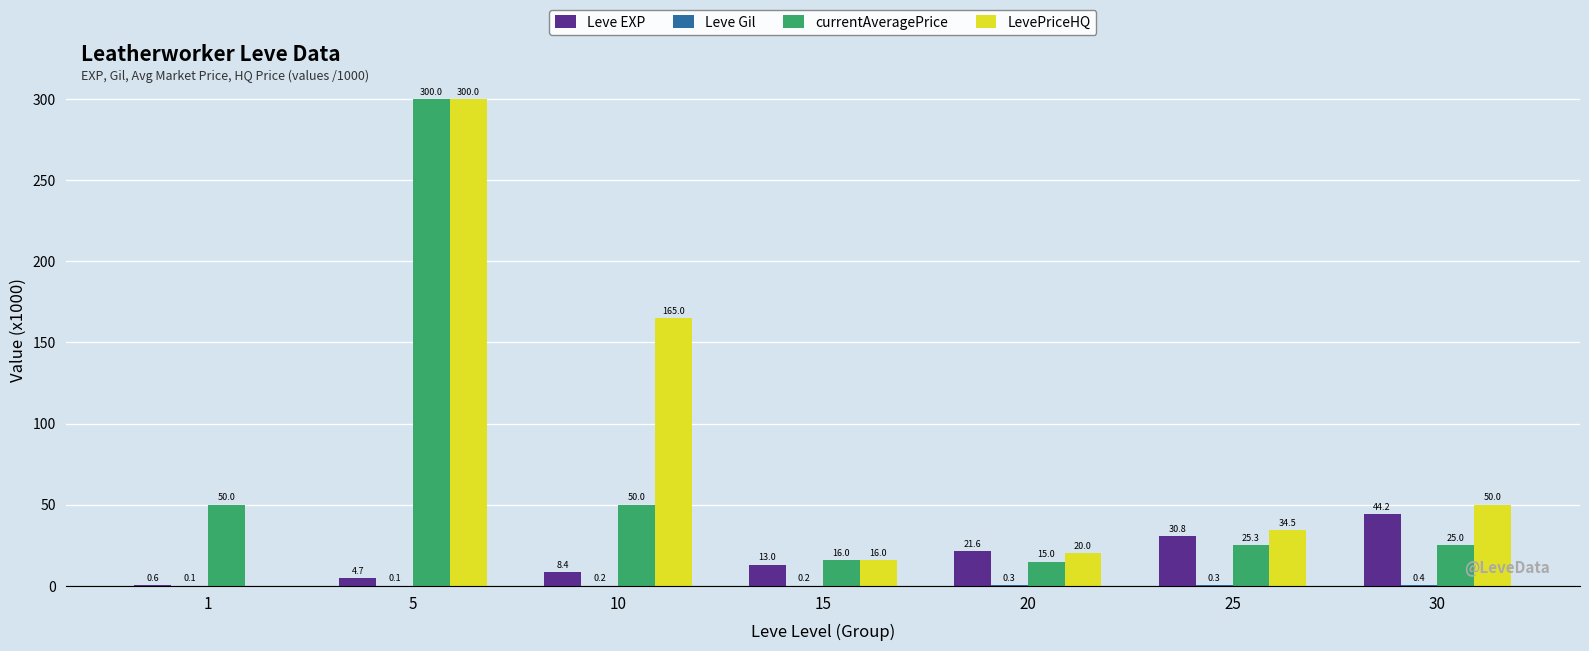

What is the total value across all series at 10?

223.6